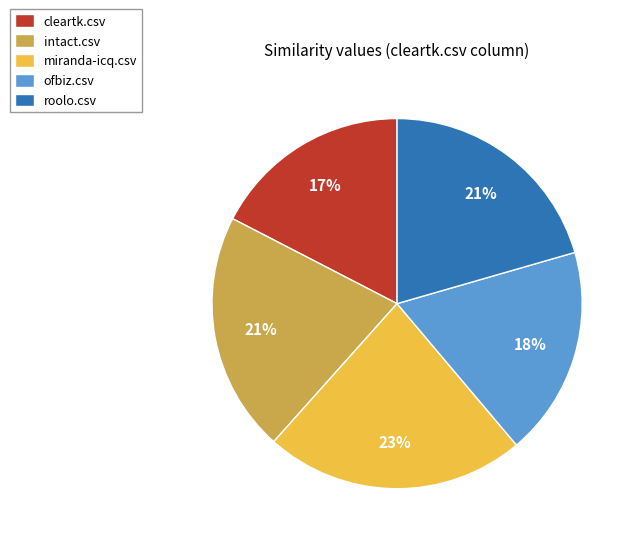

To the nearest percent, what percentage of the pie is roolo.csv?

21%